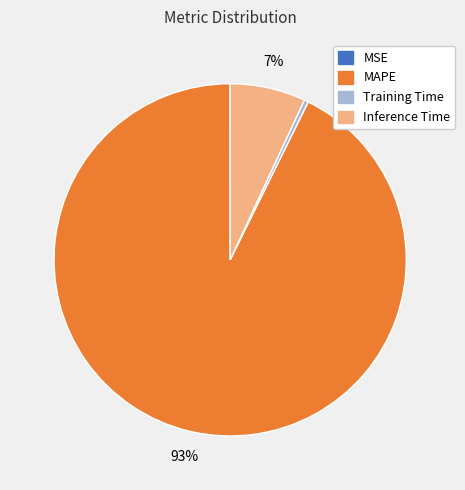

Does MAPE account for over 50% of the chart?

Yes